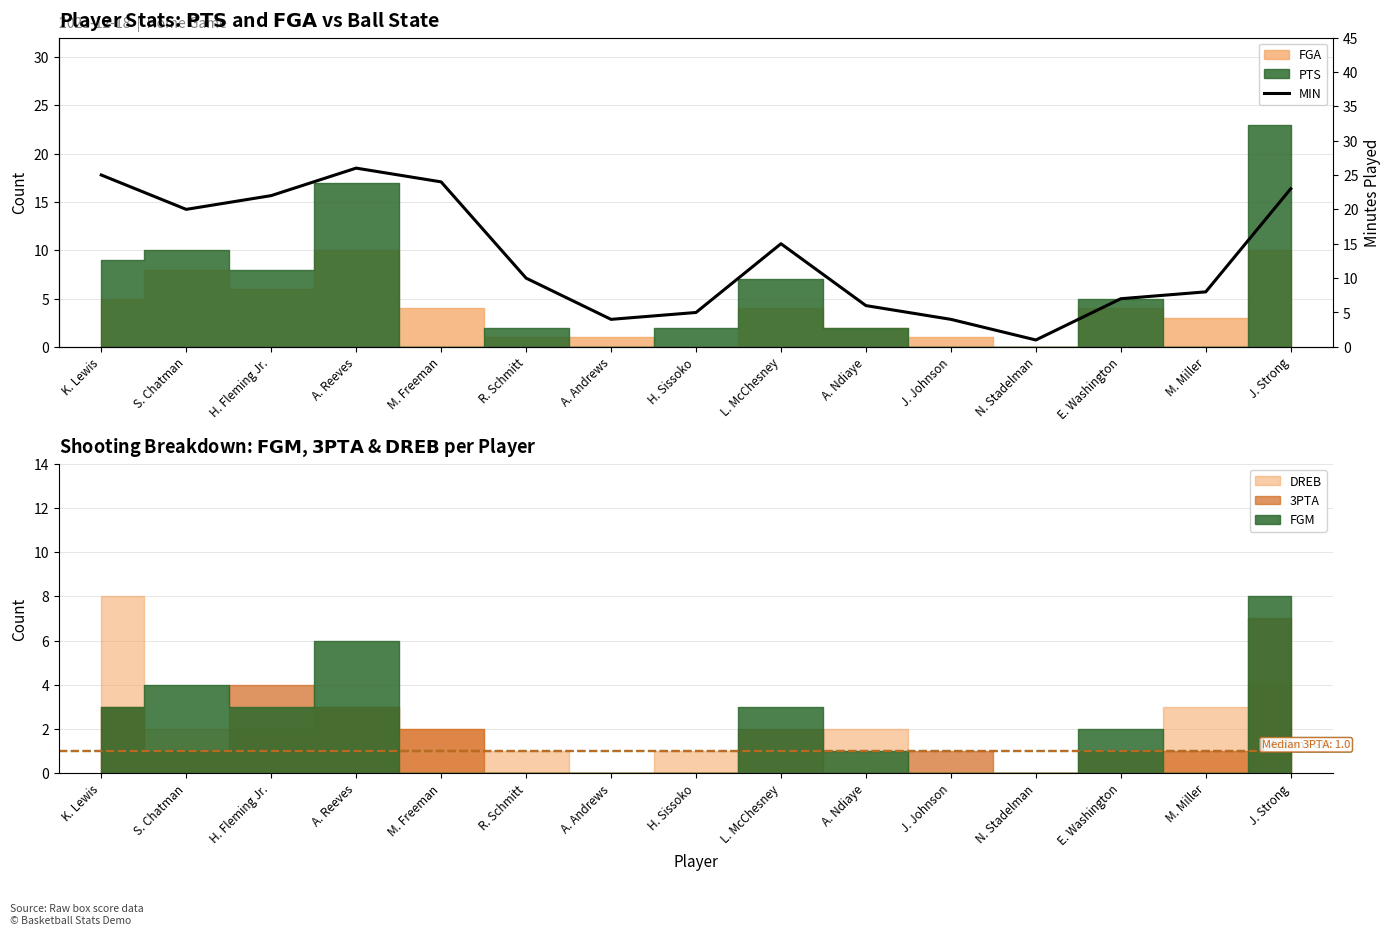

What position from the right is N. Stadelman?

4